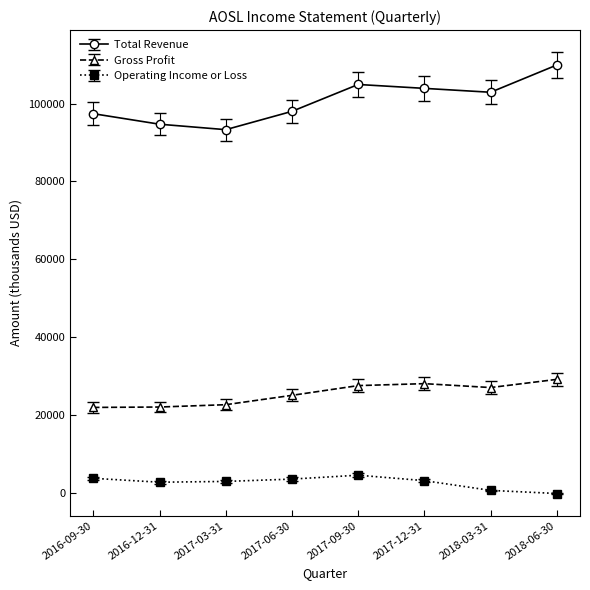

What is the difference between the second highest and second lowest values in the Gross Profit series?

6000